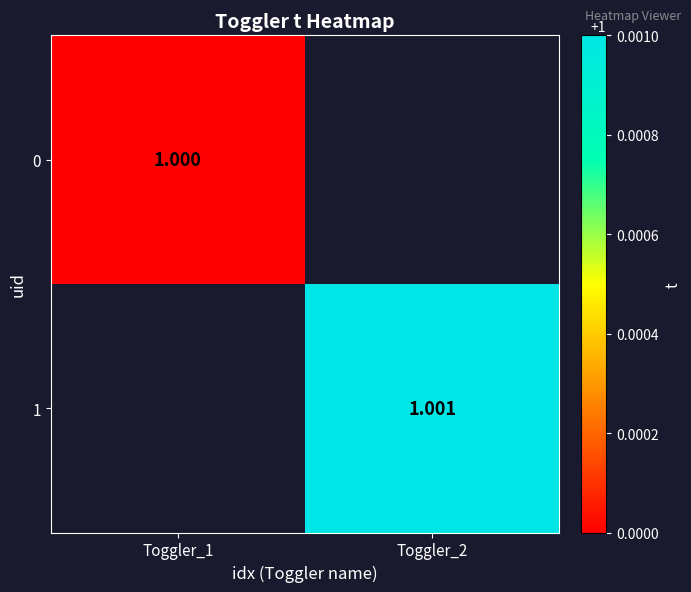

Between Toggler_1 and Toggler_2, which is larger?

Toggler_2